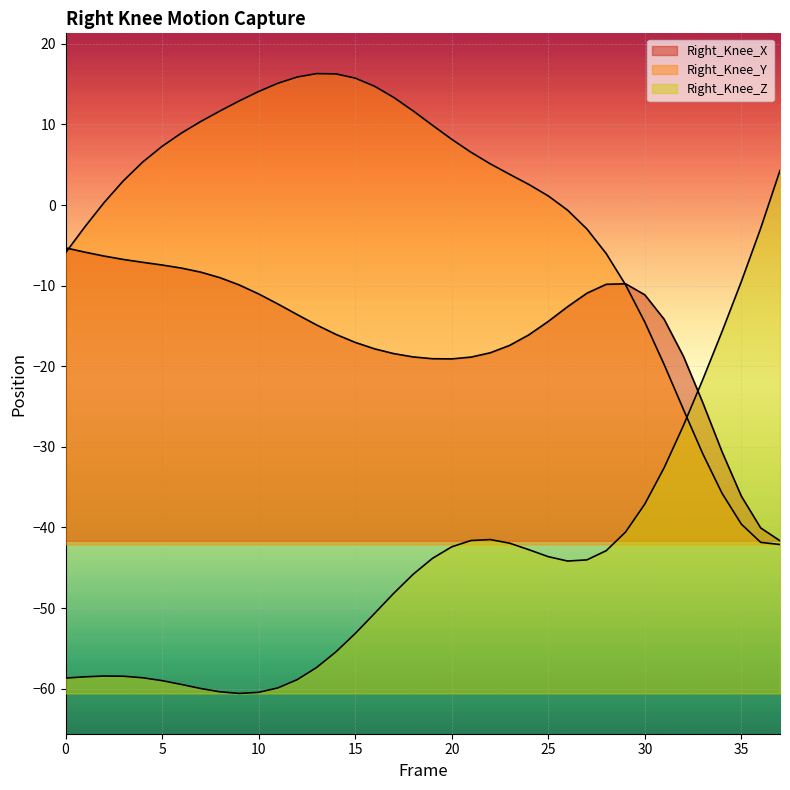

What is the highest value of the Right_Knee_Z series?

4.3